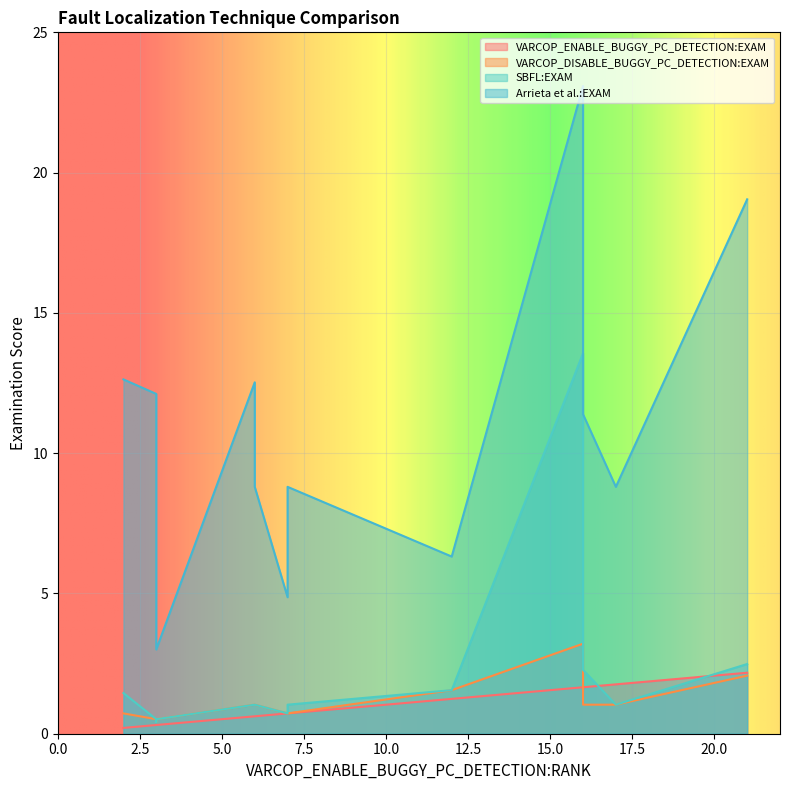

True or false: Arrieta et al.:EXAM and VARCOP_DISABLE_BUGGY_PC_DETECTION:EXAM cross at least once.

False